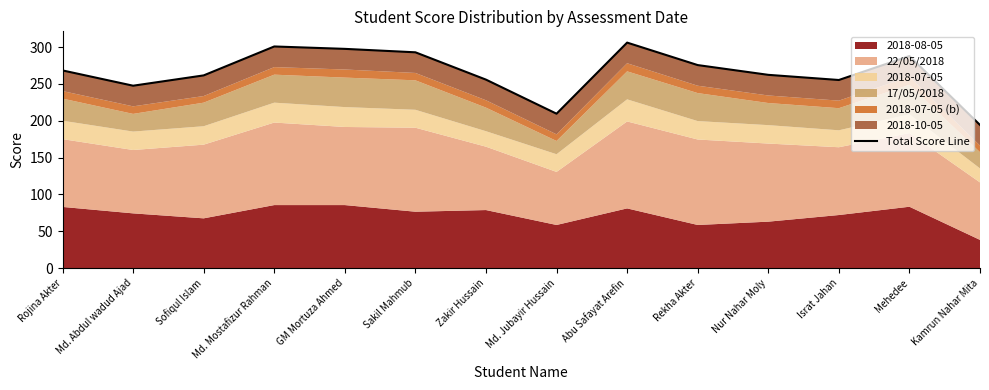

The value at Israt Jahan is 134.3. True or false?

False